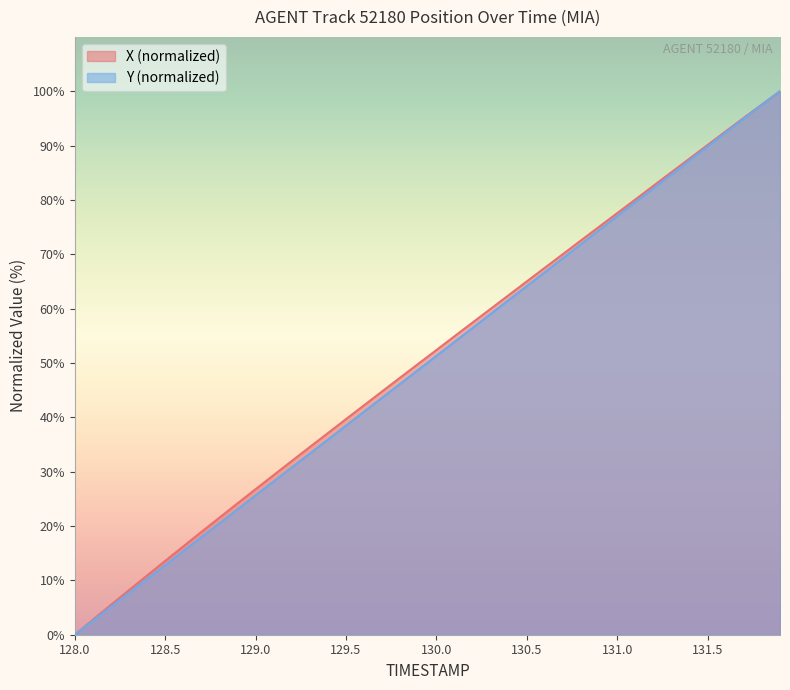

Which series has the largest range (max minus min)?

X